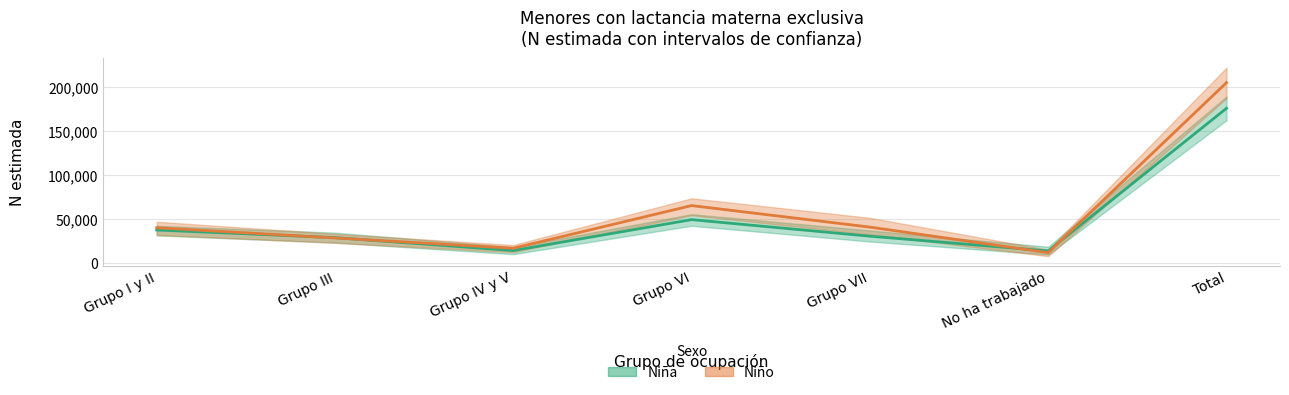

The value of Niño (estimada) at Grupo III is 28804. True or false?

True